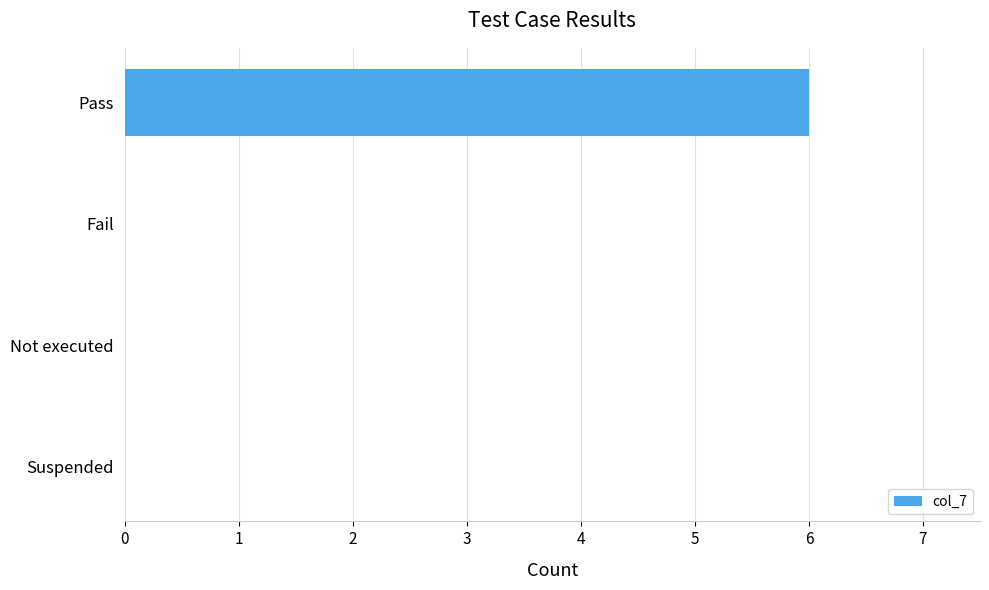

Reading top to bottom, list all the values displayed in this chart.

Pass=6	Fail=0	Not executed=0	Suspended=0